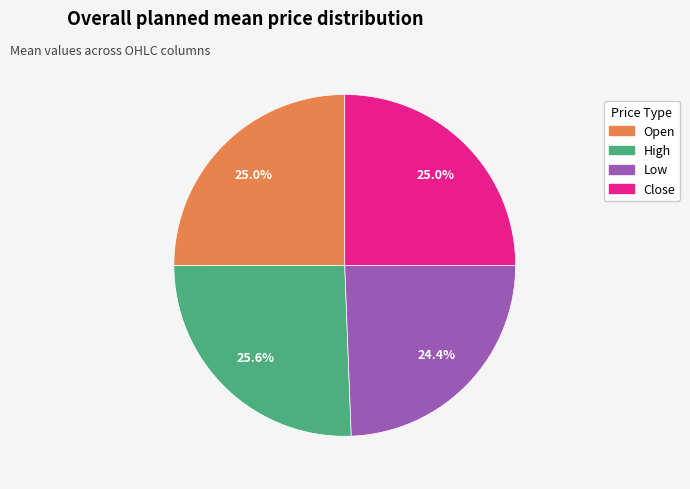

True or false: High accounts for 35% of the total.

False